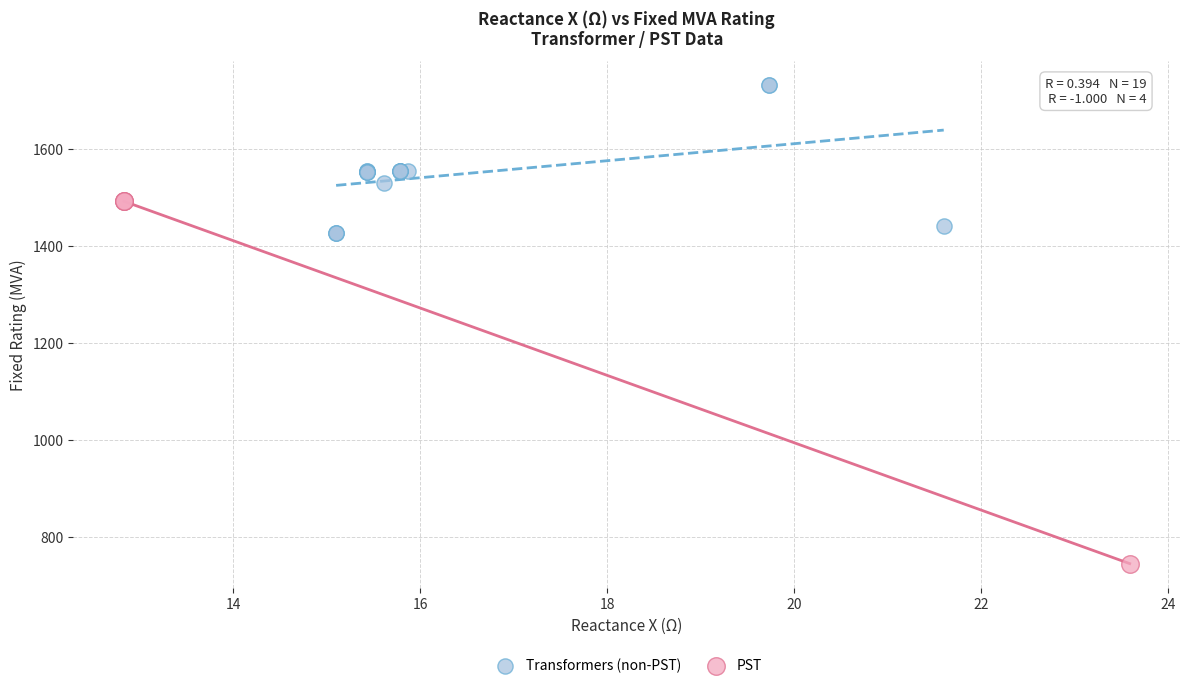

Which series has the widest spread of Y values?

PST